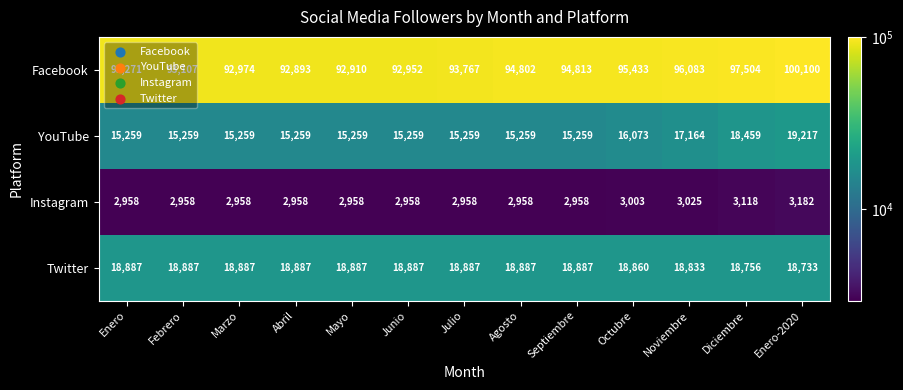

Which series changed the most between Enero and Julio?

Facebook